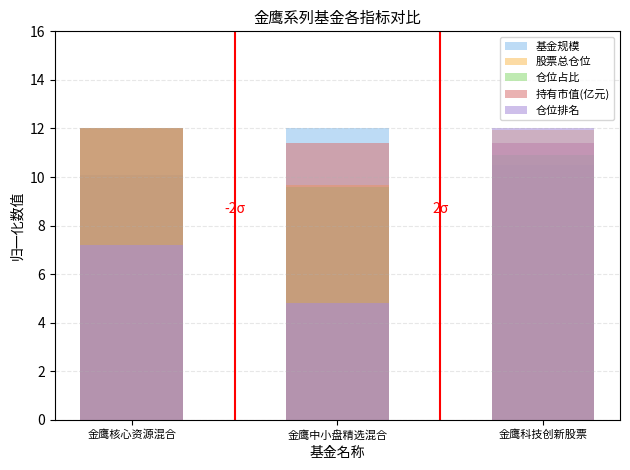

List the series in order of their peak value, highest first.

基金规模, 股票总仓位, 仓位占比, 持有市值(亿元), 仓位排名